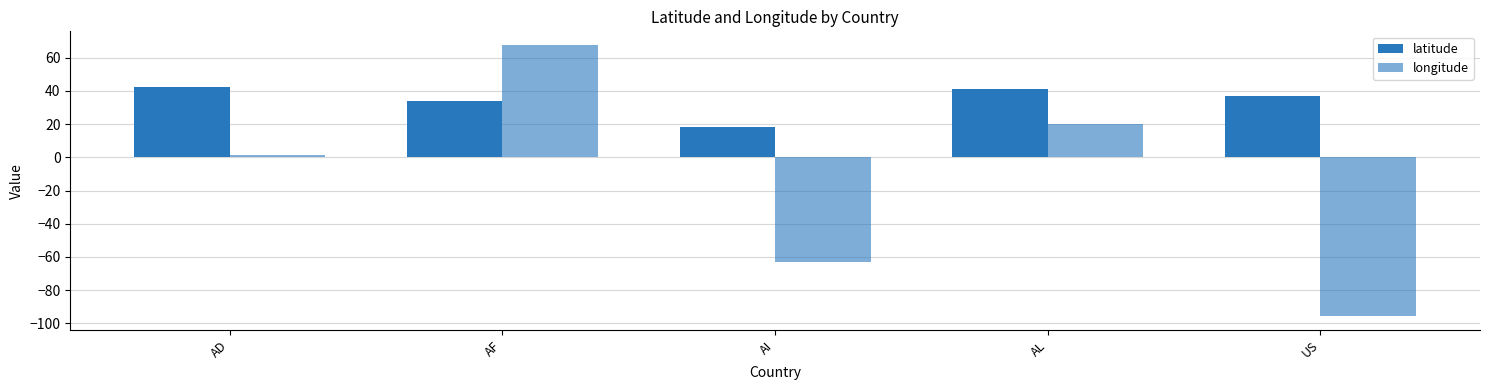

What is the highest value of the longitude series?

67.7